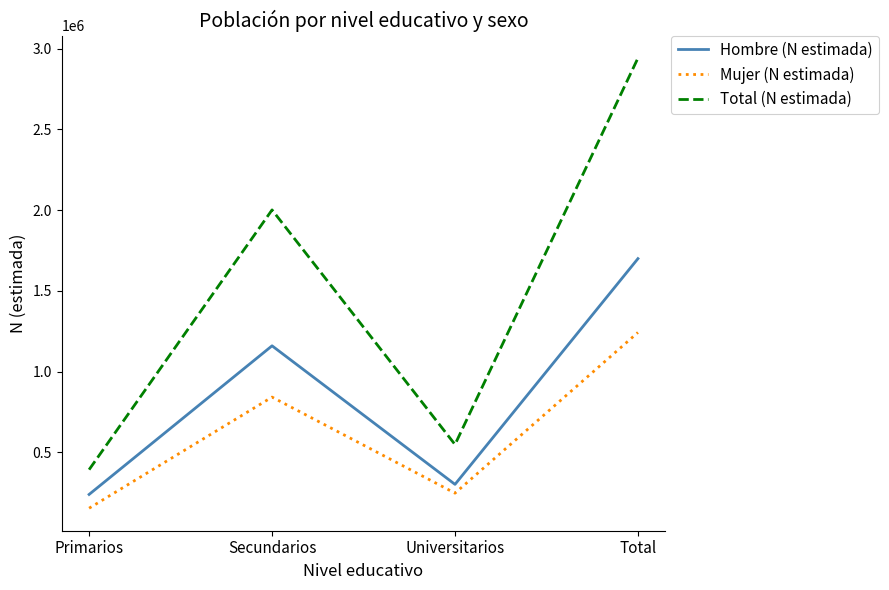

Is the value of Mujer (N estimada) at Total greater than the value of Total (N estimada) at Universitarios?

Yes